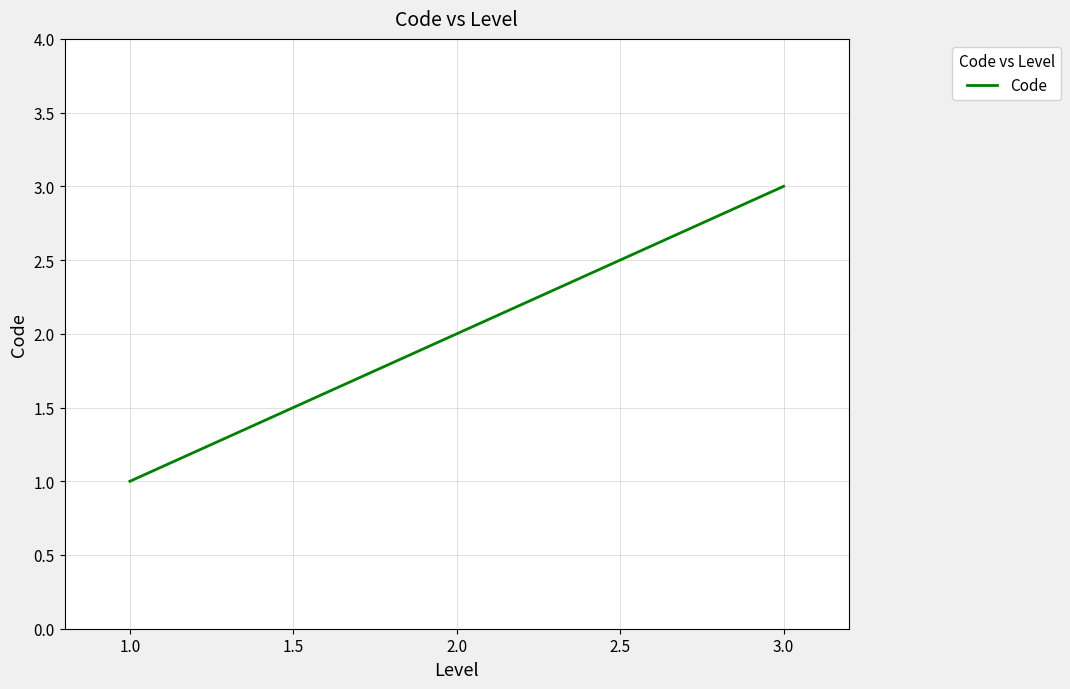

The value at 3.0 is 3. True or false?

True